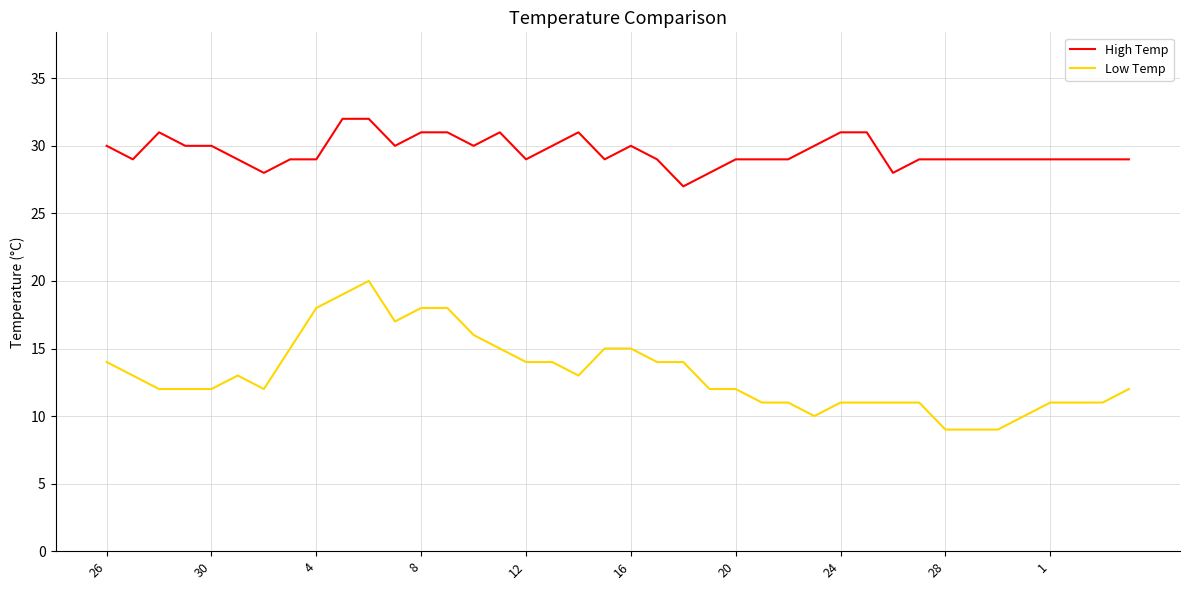

What is the greatest value displayed?

32